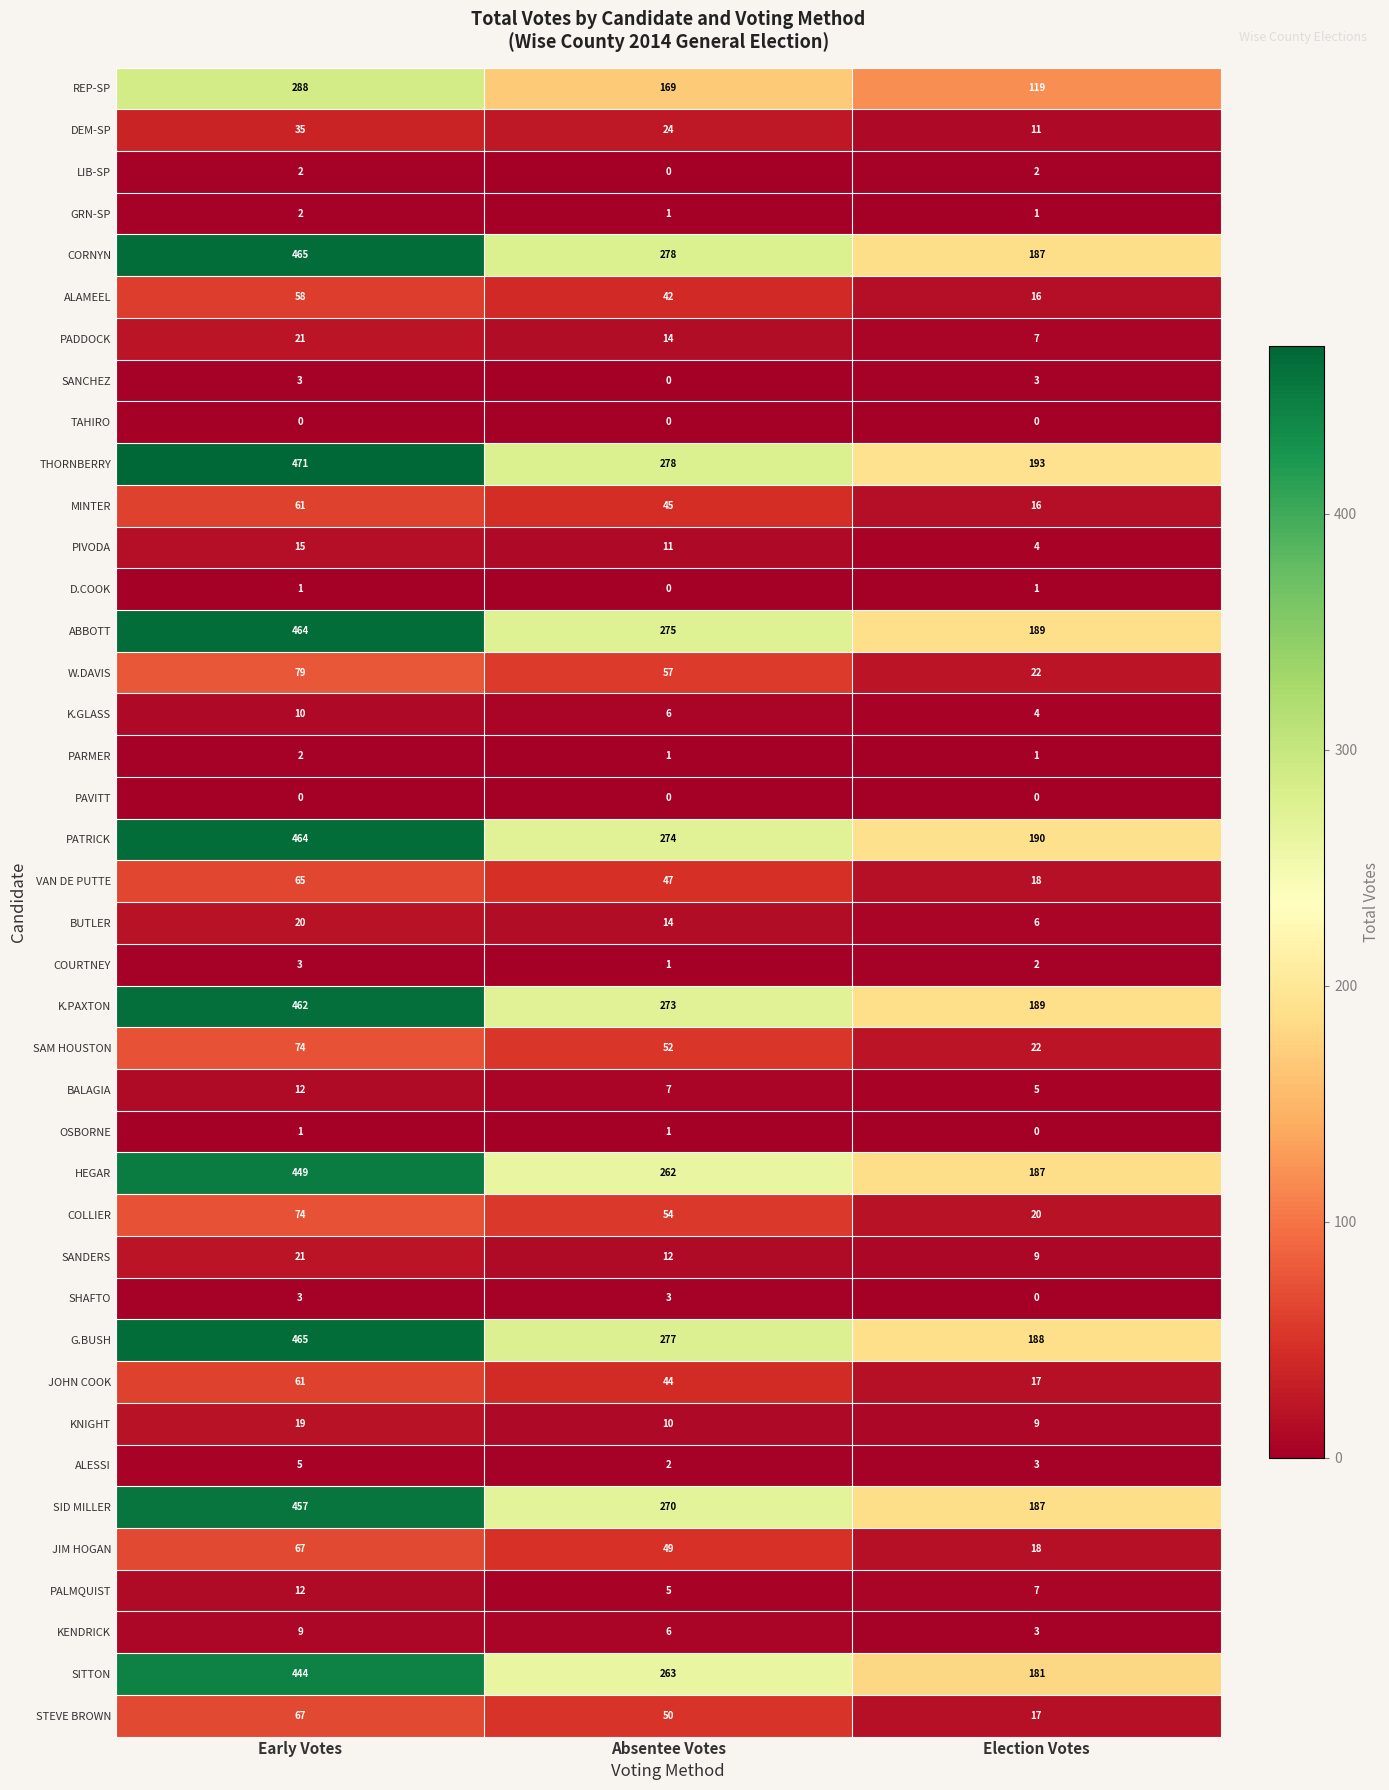

What is the difference between the highest and lowest values at Election Votes?

193